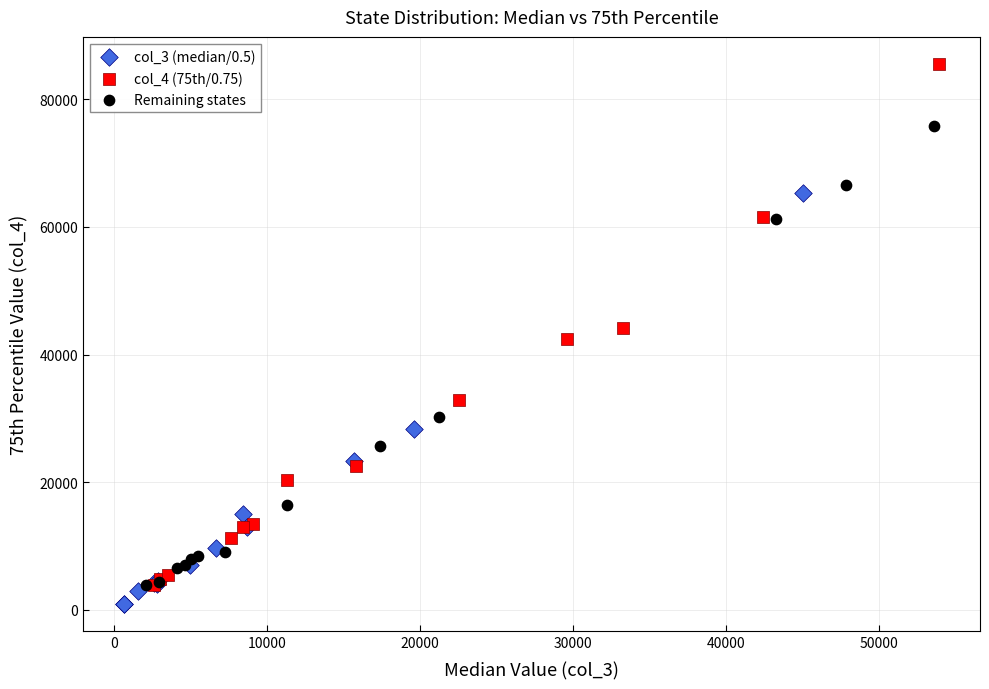

Which series has the largest Y range (max minus min)?

col_4 (75th/0.75)